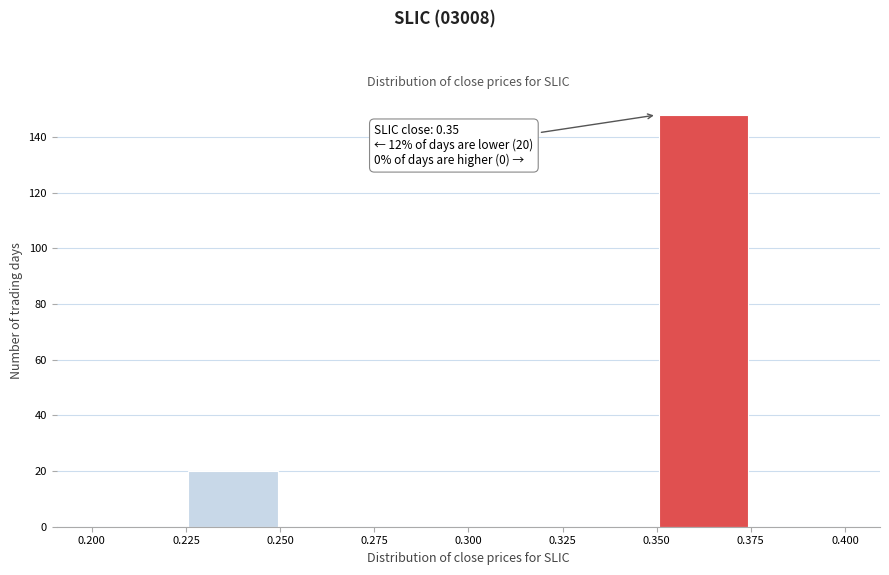

Over which range of the x-axis is the bar tallest?

0.350 to 0.375